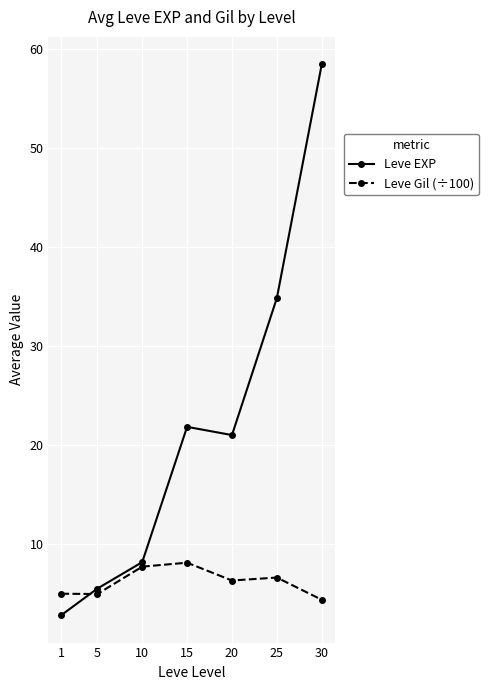

What is the value of the Leve EXP point at the 1st from the left?

2.8